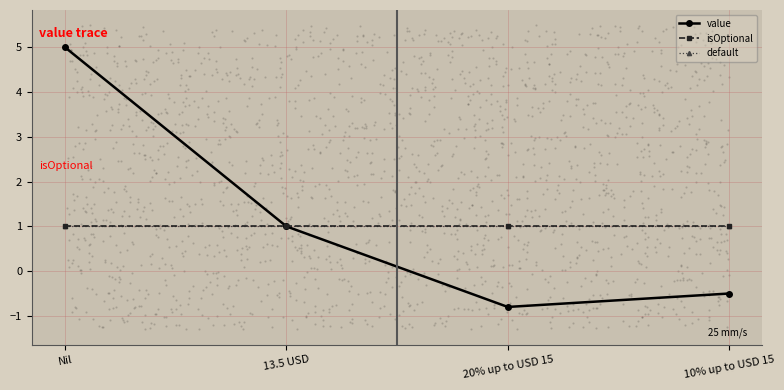

Which series has the largest total across all categories?

value